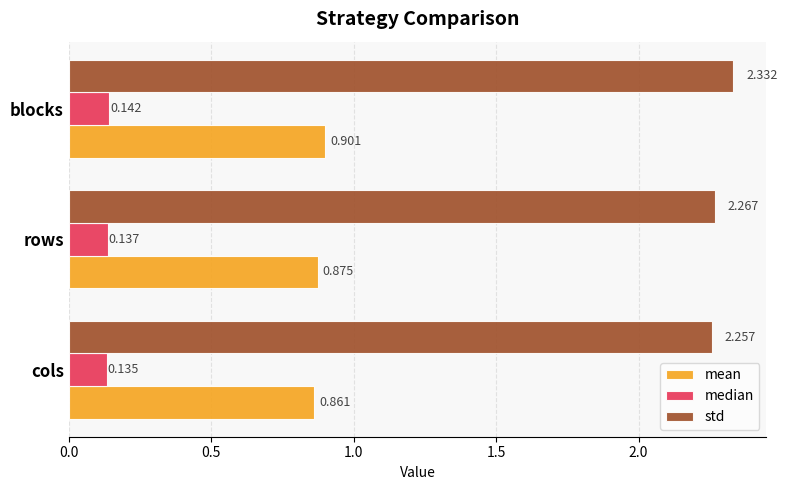

Which category has the lowest value in the mean series?

cols